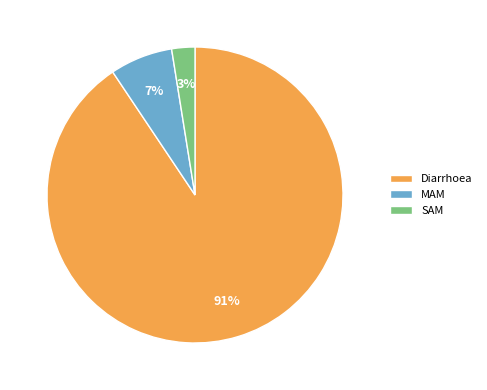

Is MAM the majority of the pie?

No